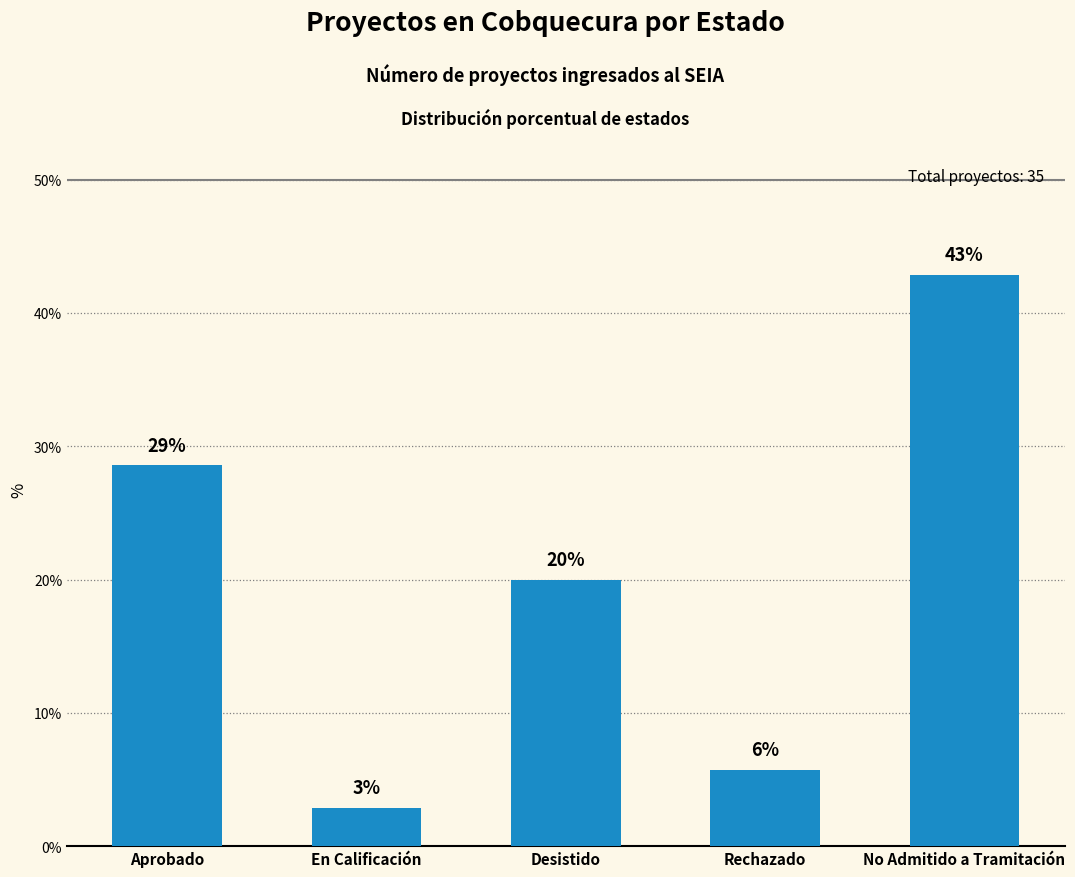

What is the label of the 3rd bar from the left?

Desistido